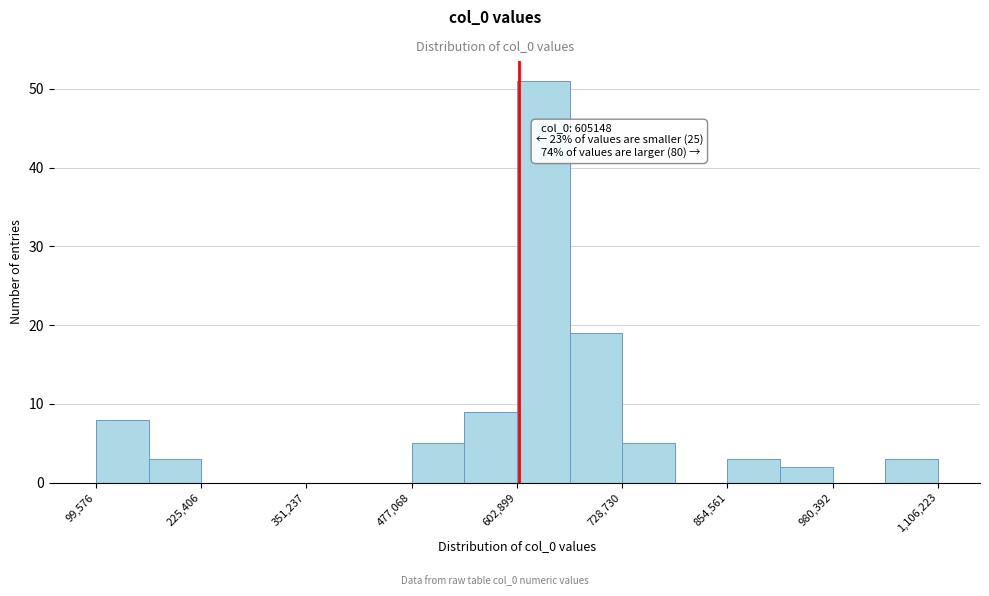

Read against the x-axis, roughly where is the centre of the tallest bar?

640000